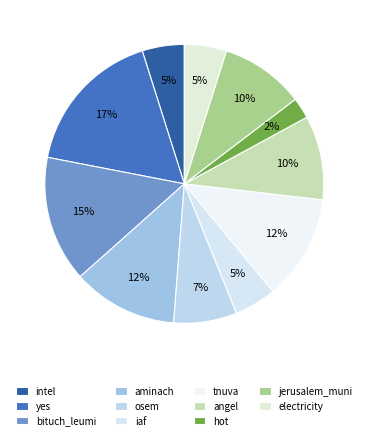

How many slices are in this pie chart?

11